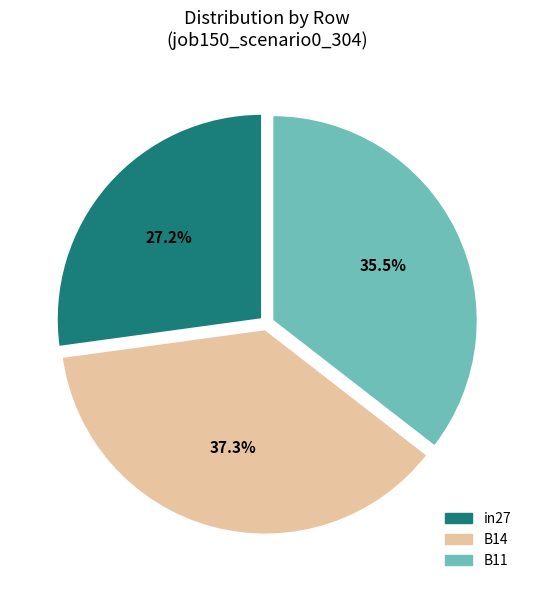

Between in27 and B14, which is larger?

B14